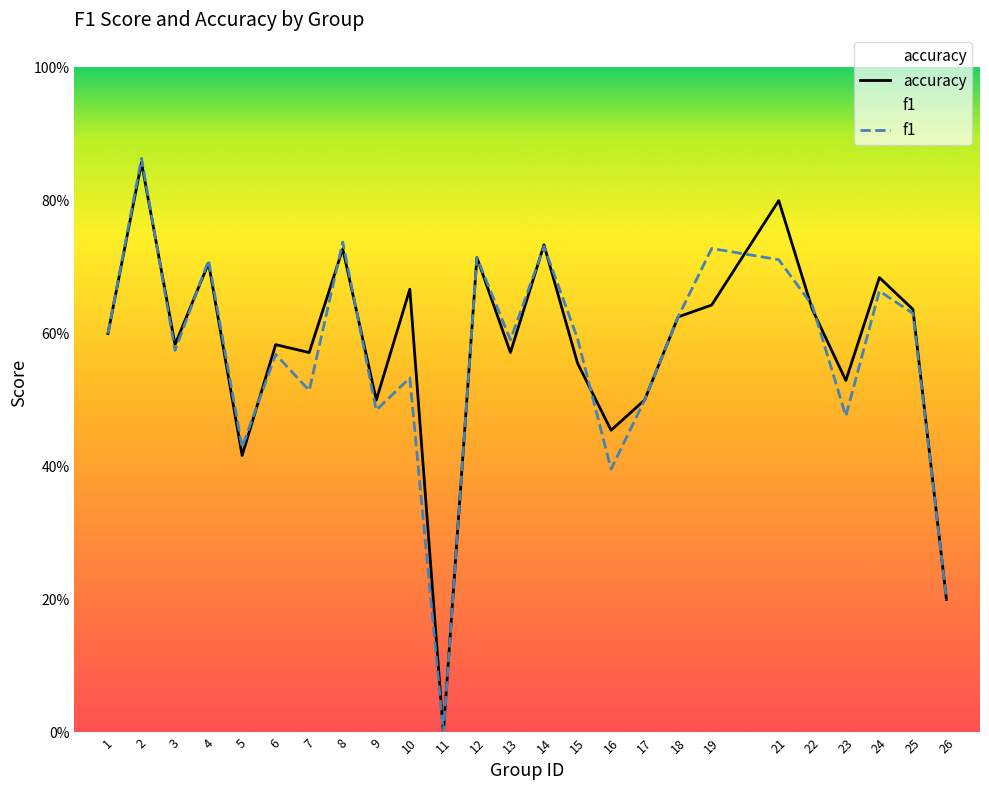

Reading left to right, transcribe all the data shown in this chart.

accuracy: 0.6	0.9	0.6	0.7	0.4	0.6	0.6	0.7	0.5	0.7	0.0	0.7	0.6	0.7	0.6	0.5	0.5	0.6	0.6	0.8	0.6	0.5	0.7	0.6	0.2
f1: 0.6	0.9	0.6	0.7	0.4	0.6	0.5	0.7	0.5	0.5	0.0	0.7	0.6	0.7	0.6	0.4	0.5	0.6	0.7	0.7	0.6	0.5	0.7	0.6	0.2